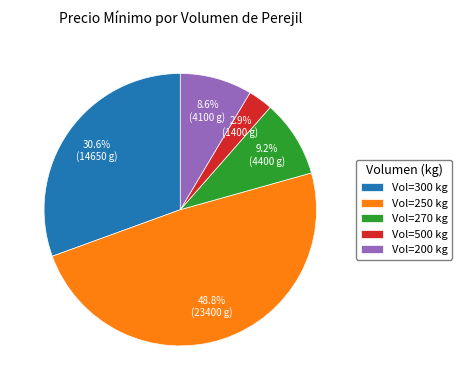

Between Vol=500 kg and Vol=200 kg, which is larger?

Vol=200 kg